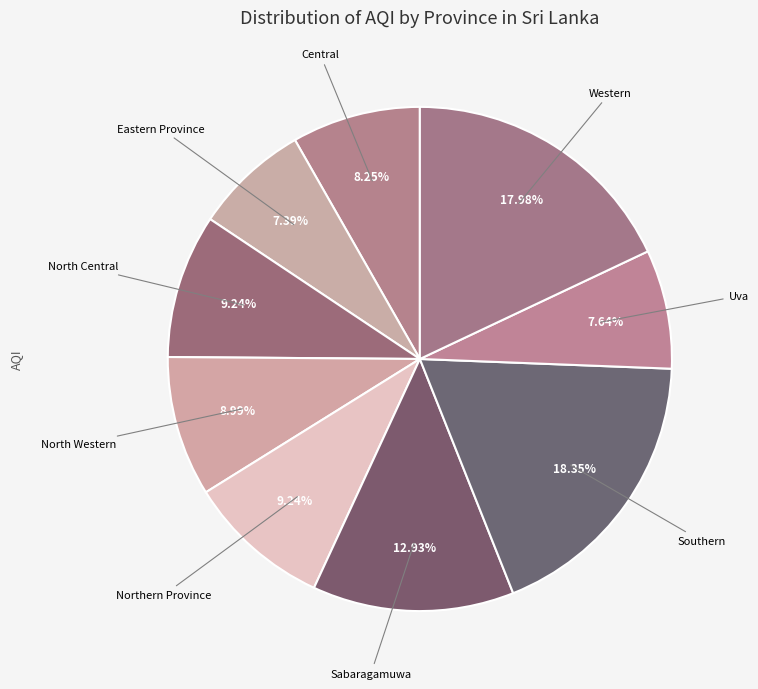

Count the number of slices in the pie.

9